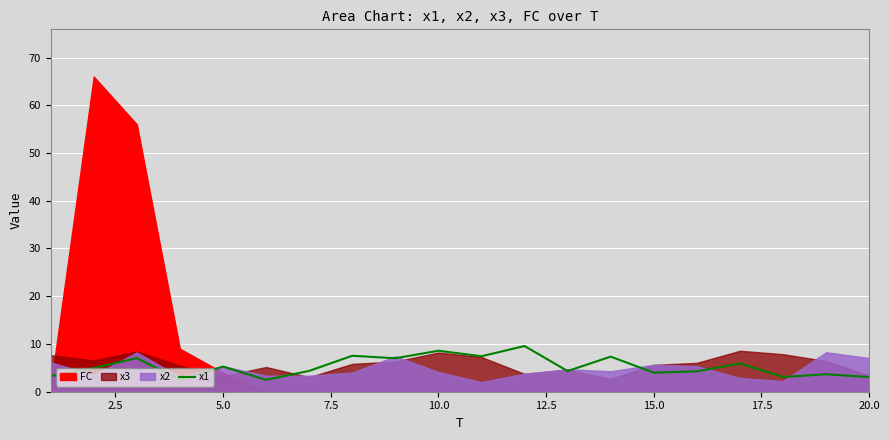

What is the highest value of the x1 series?

9.6